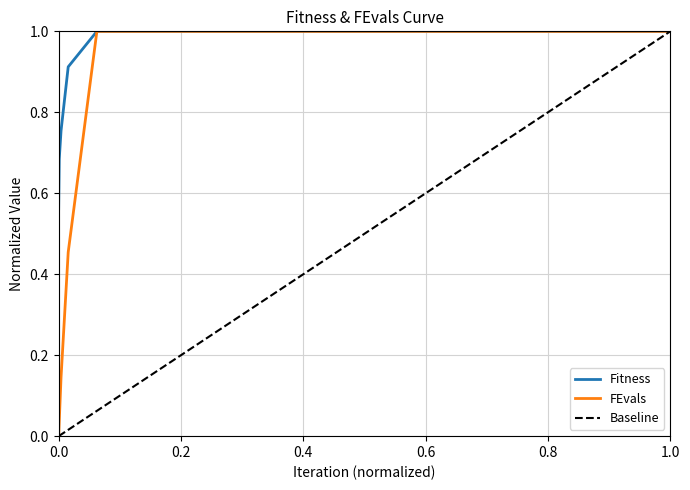

What is the difference between the second highest and minimum values in the Fitness series?

0.4